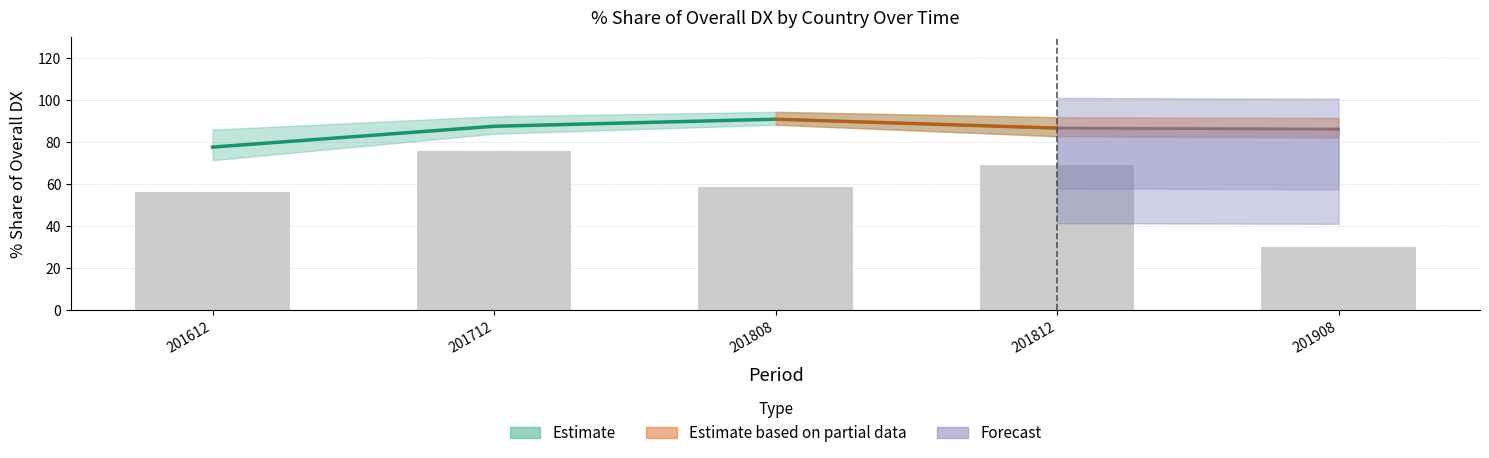

Is it true that the value at 201908 is 30.2?

True